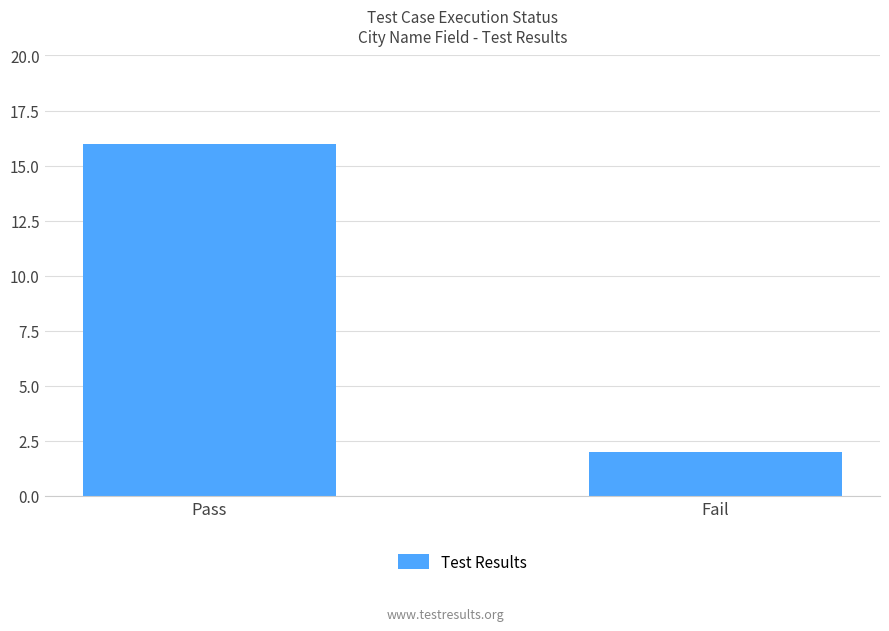

Does the chart contain stacked bars?

No